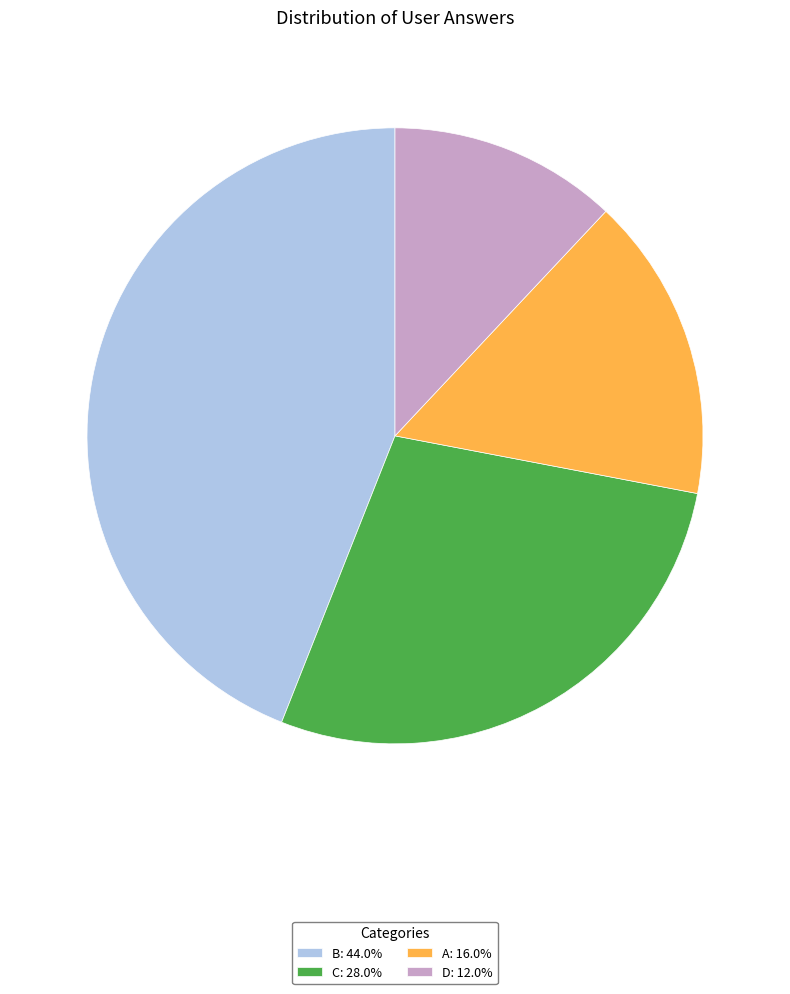

Do C: 28.0% and A: 16.0% together represent more than half of the pie?

No